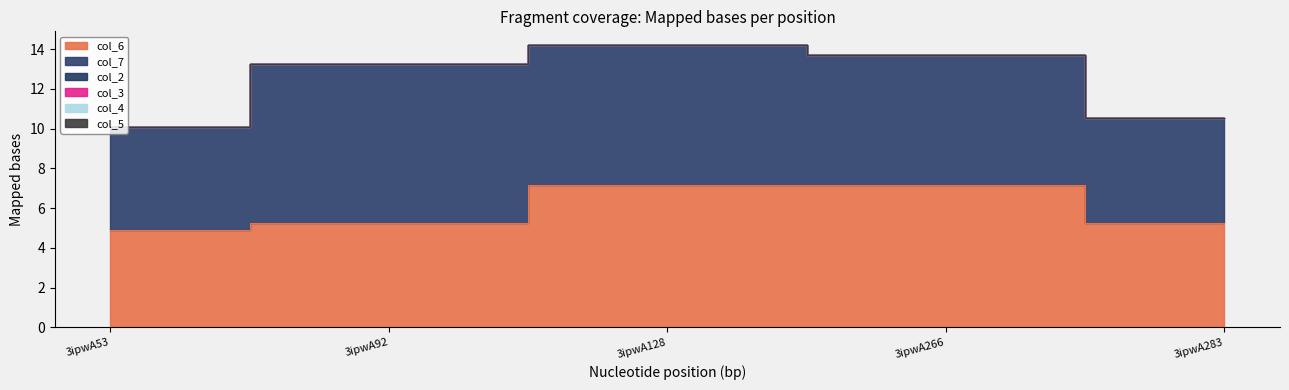

True or false: col_2 and col_7 intersect in this chart.

False